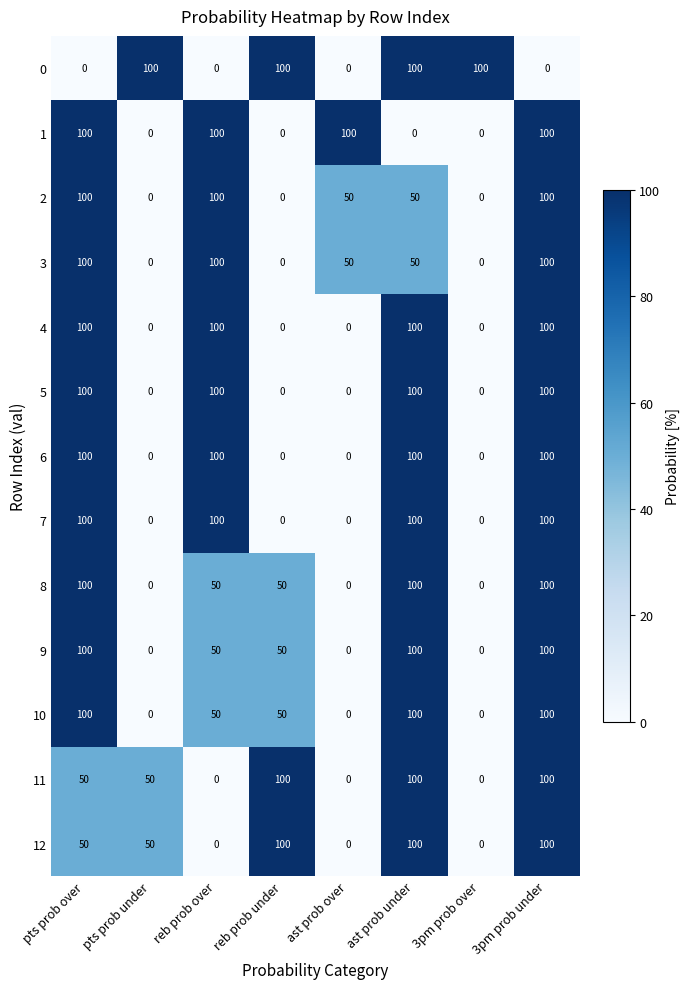

What is the highest value of the 3 series?

100